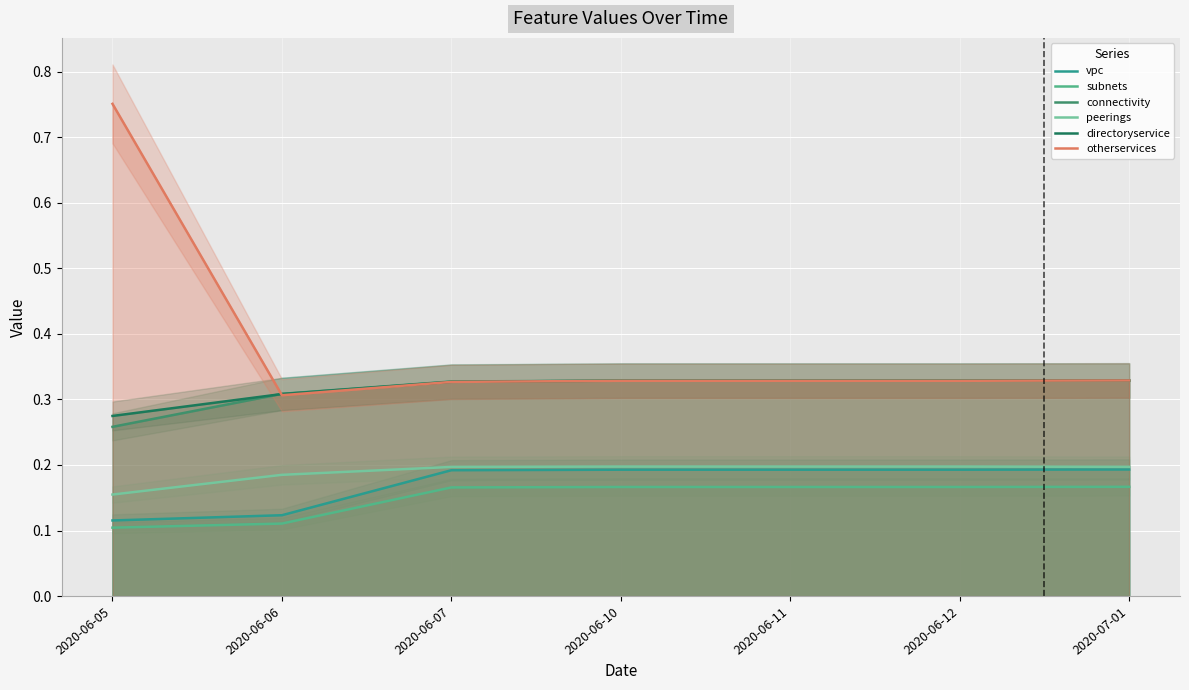

True or false: otherservices and directoryservice intersect in this chart.

True